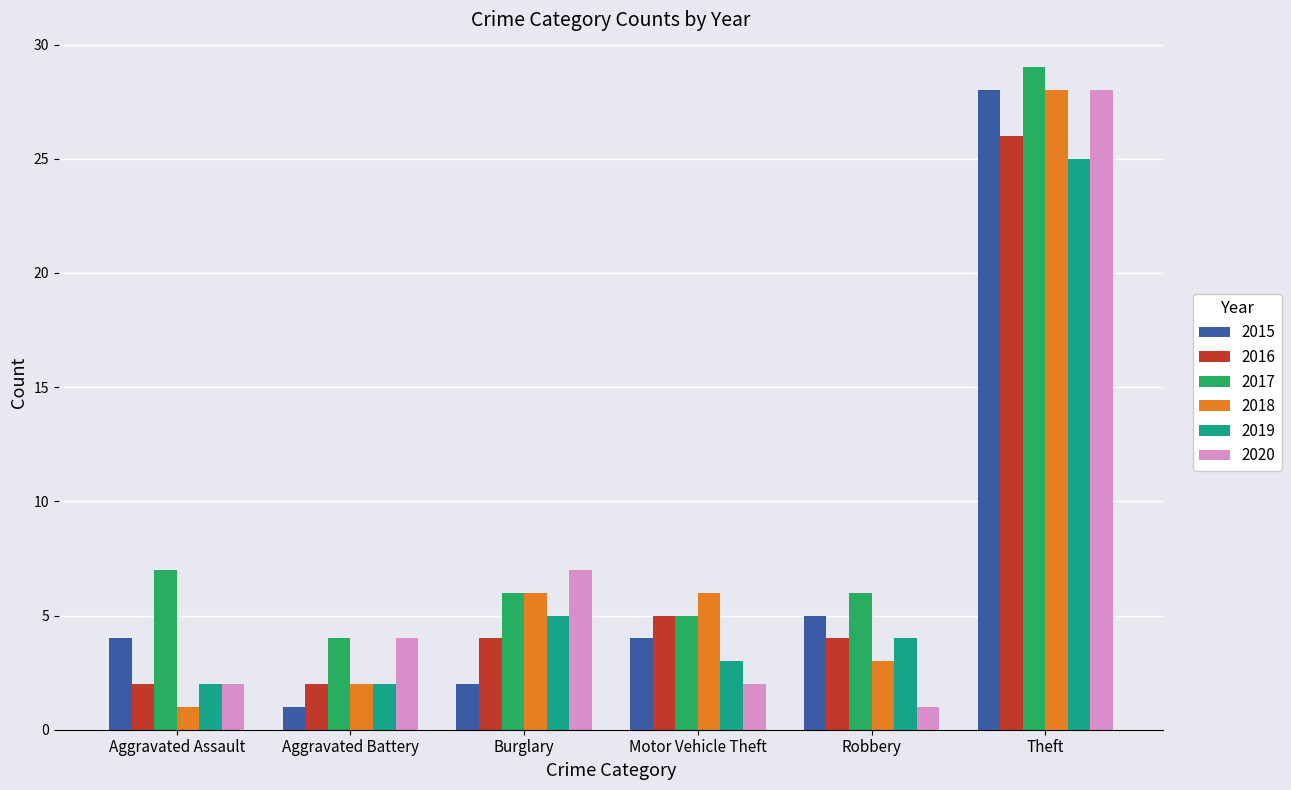

Are the bars grouped side by side (vs. stacked)?

Yes